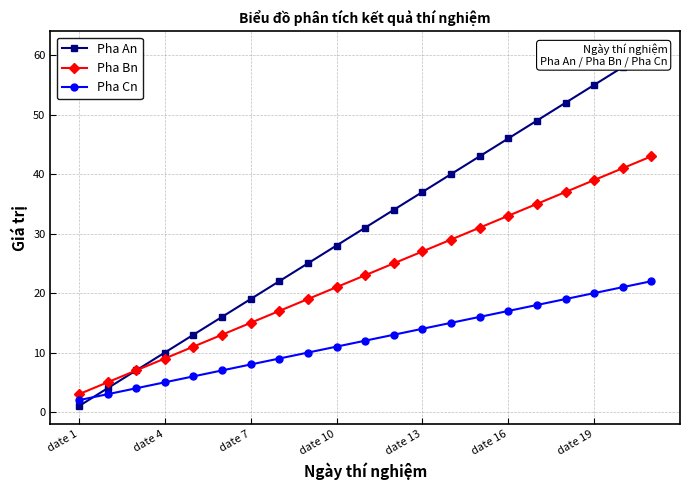

True or false: Pha Bn and Pha An cross at least once.

False